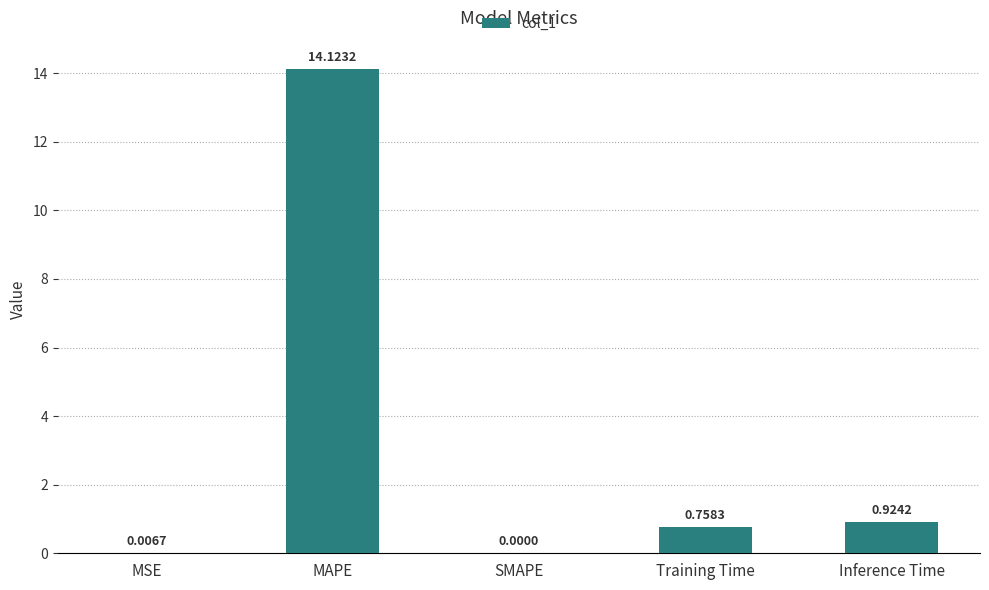

The chart shows a value of 0.0 at MSE. True or false?

True